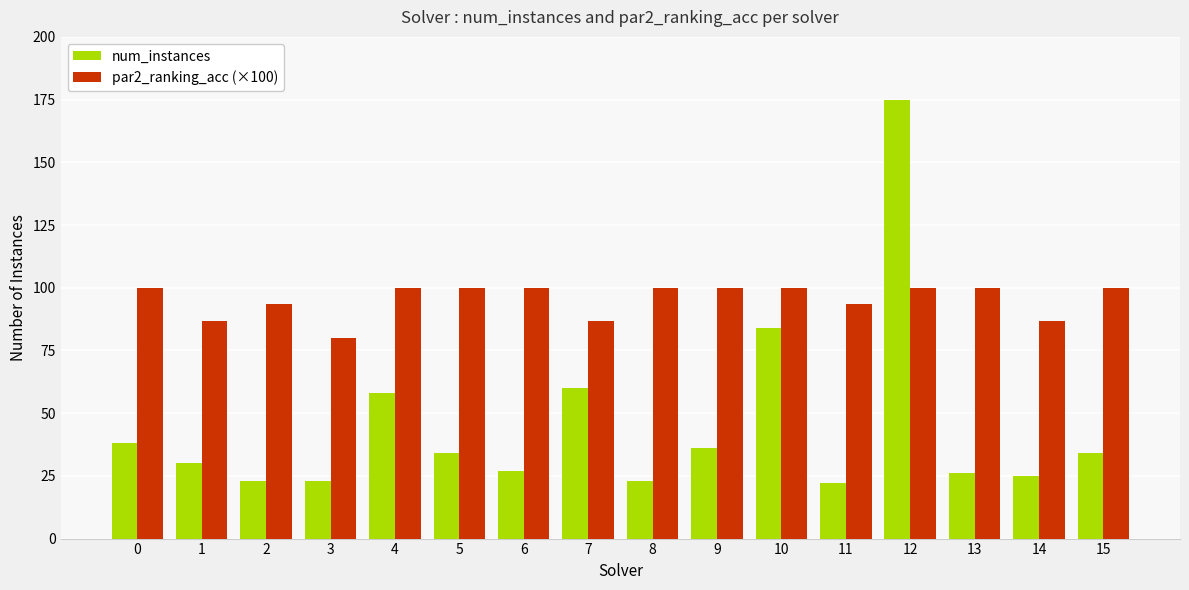

Rank the series at 15 from lowest to highest value.

num_instances, par2_ranking_acc (×100)